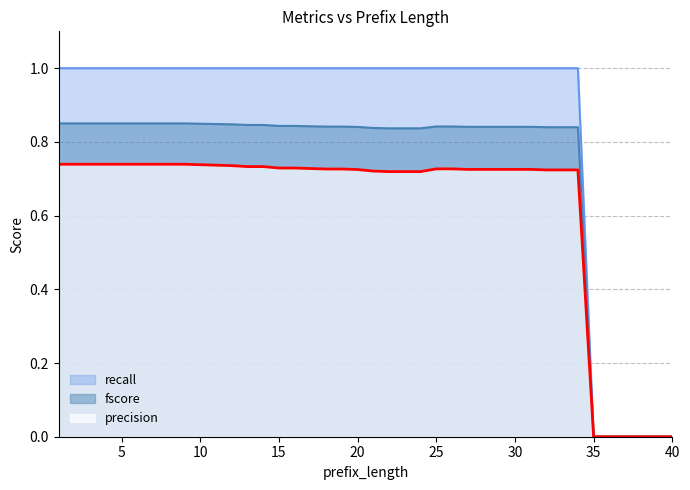

Which series has the largest range (max minus min)?

recall